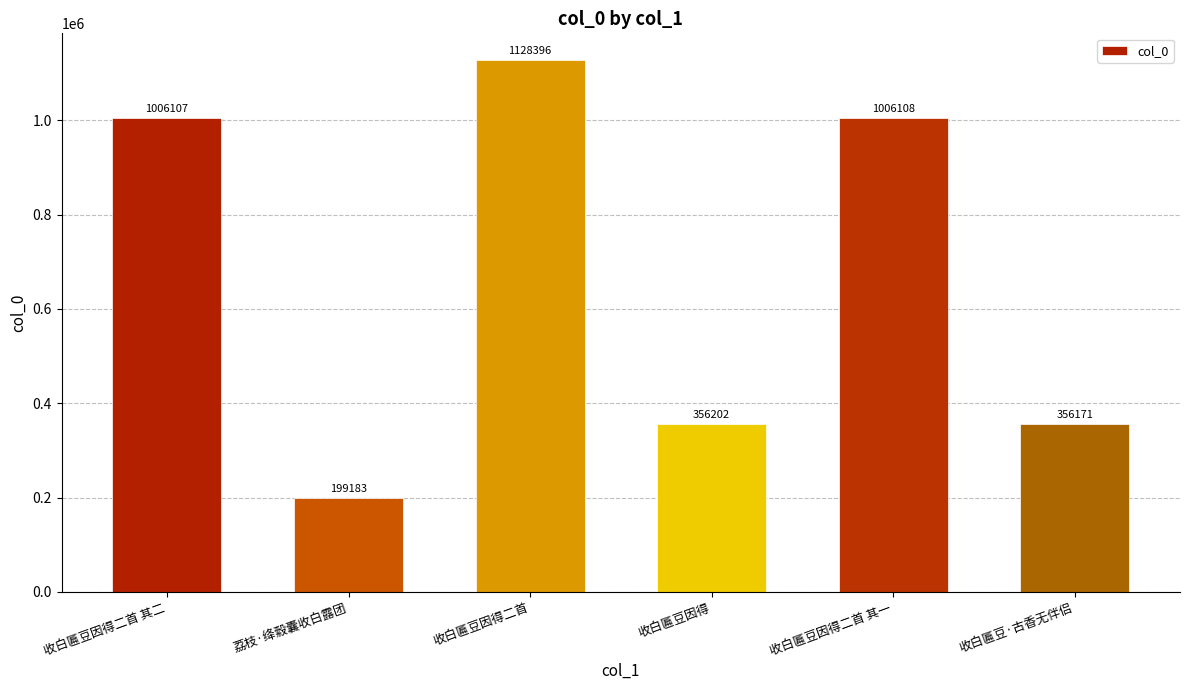

Where is the data nearest to the value 663789?

收白匾豆因得